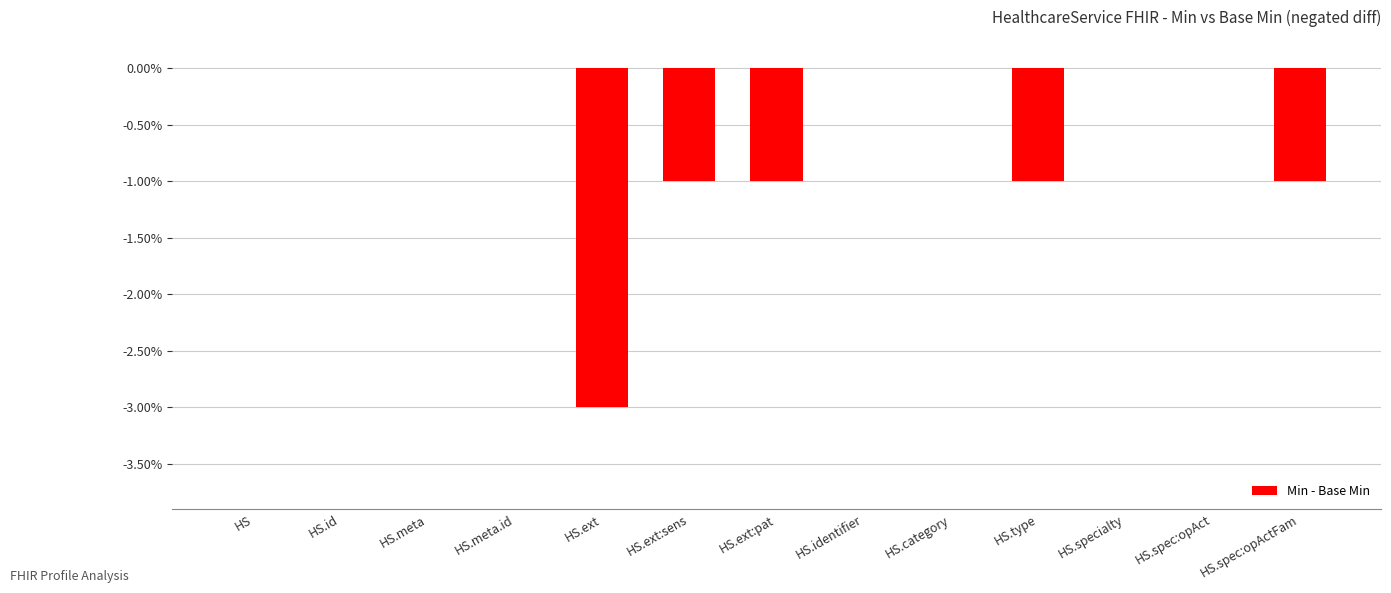

Between HS.meta.id and HS.ext, which is larger?

HS.meta.id